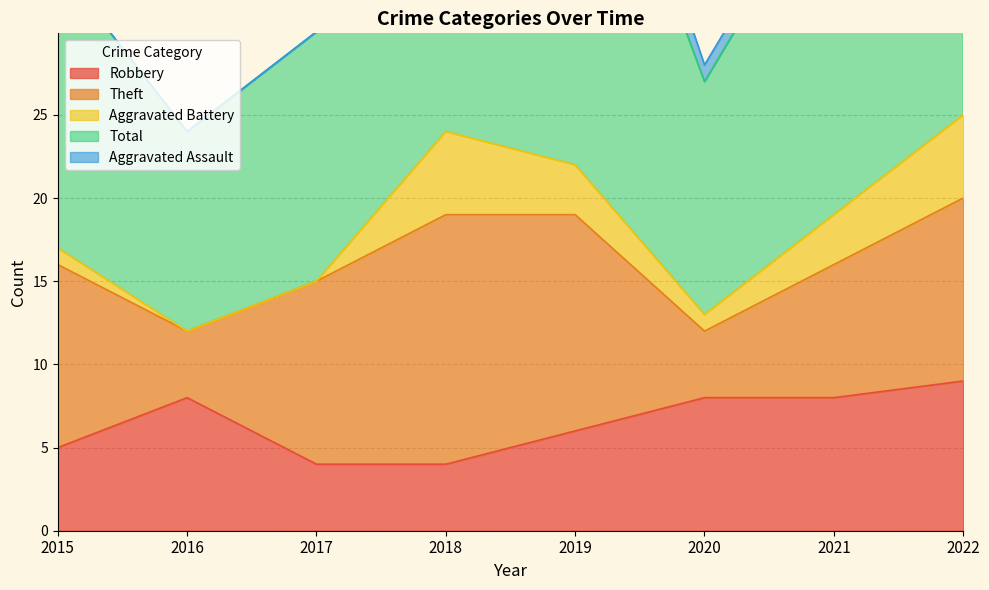

What value does the Aggravated Assault series have at 2018?

1